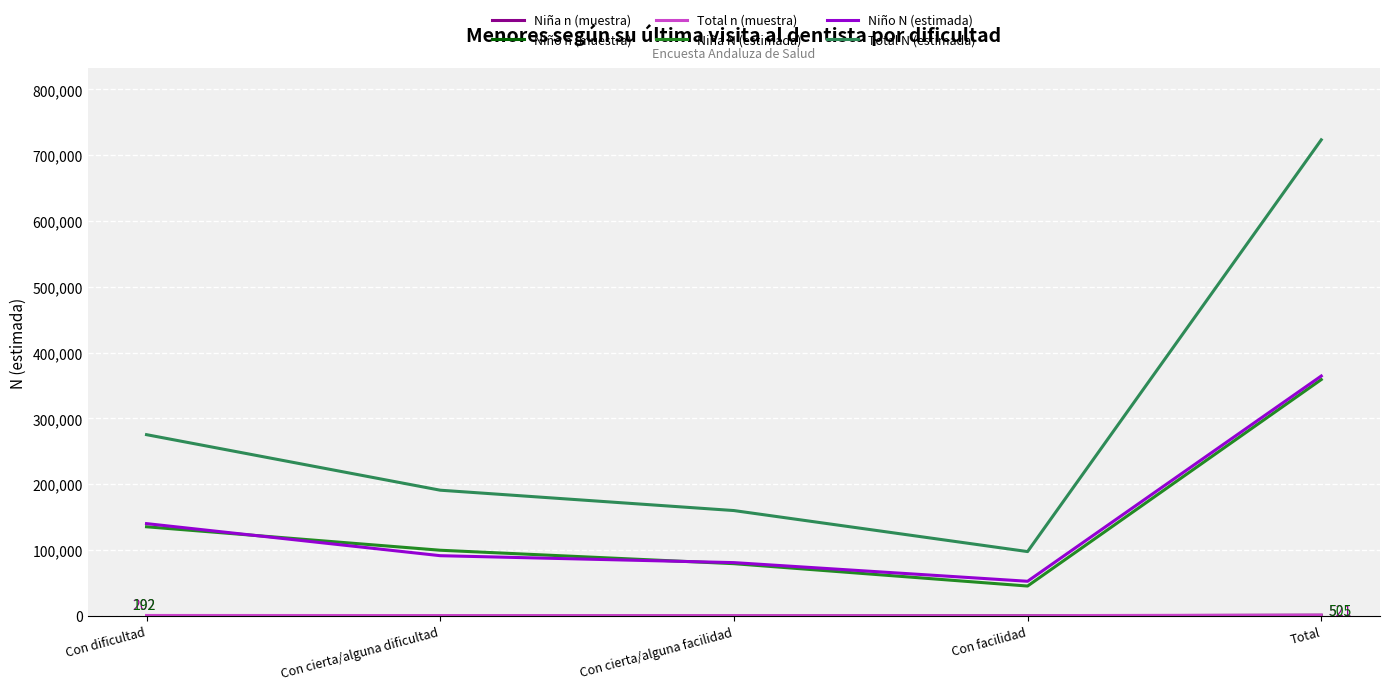

What is the total value across all series at Total?

1448628